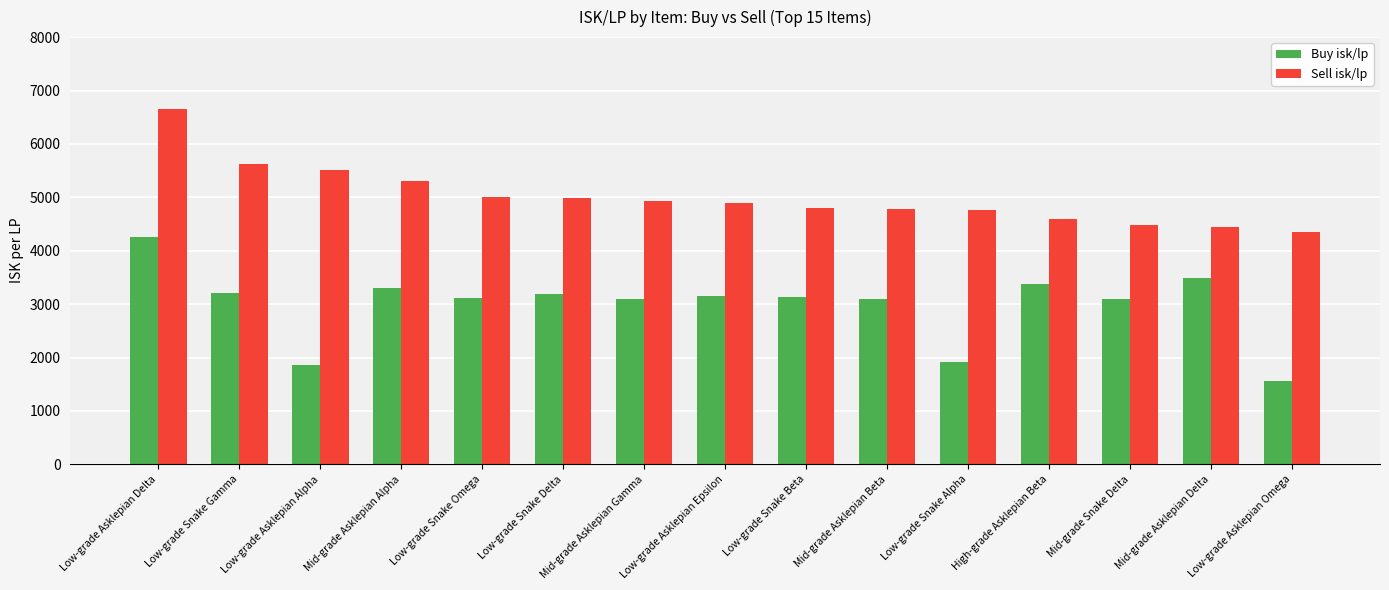

How many distinct data groups are displayed?

2